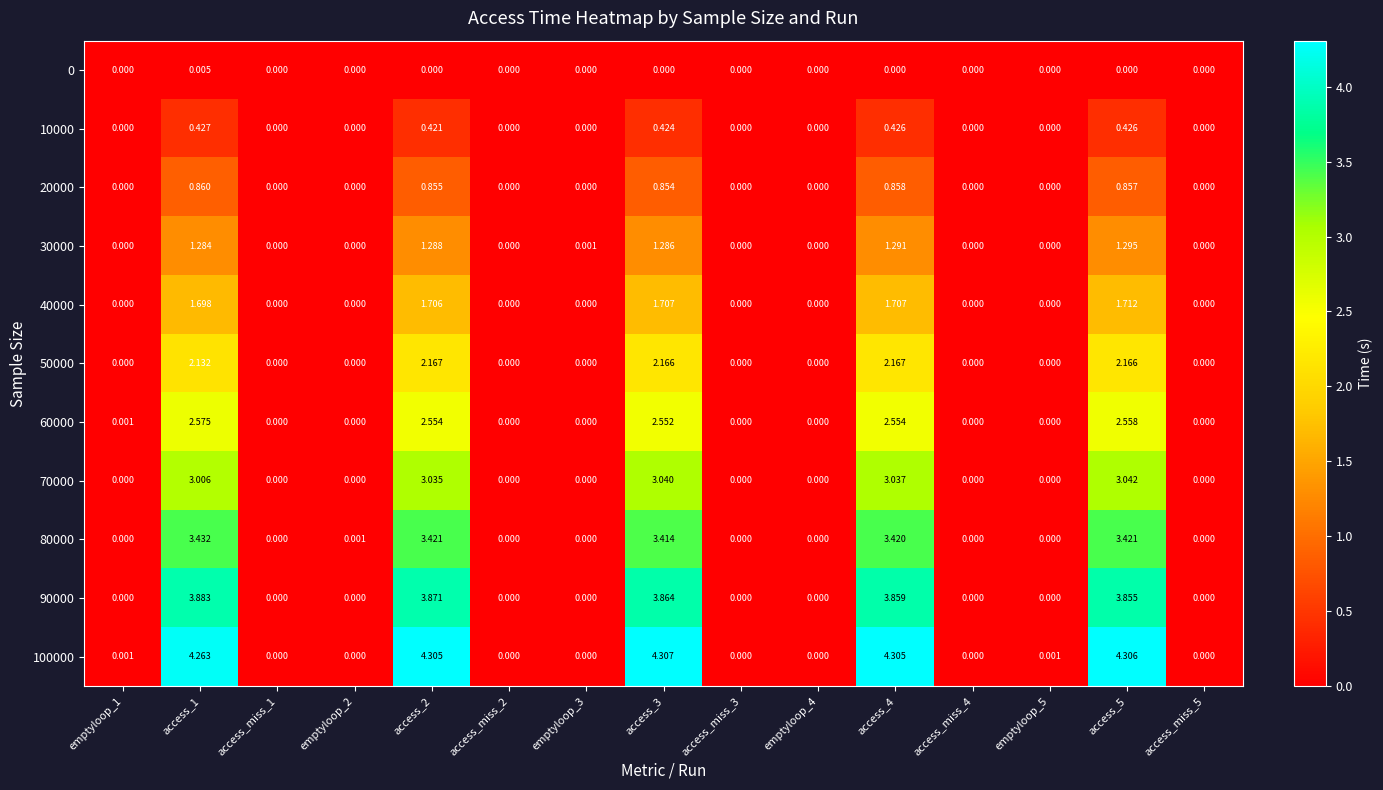

How many values in 80000 are above zero?

6